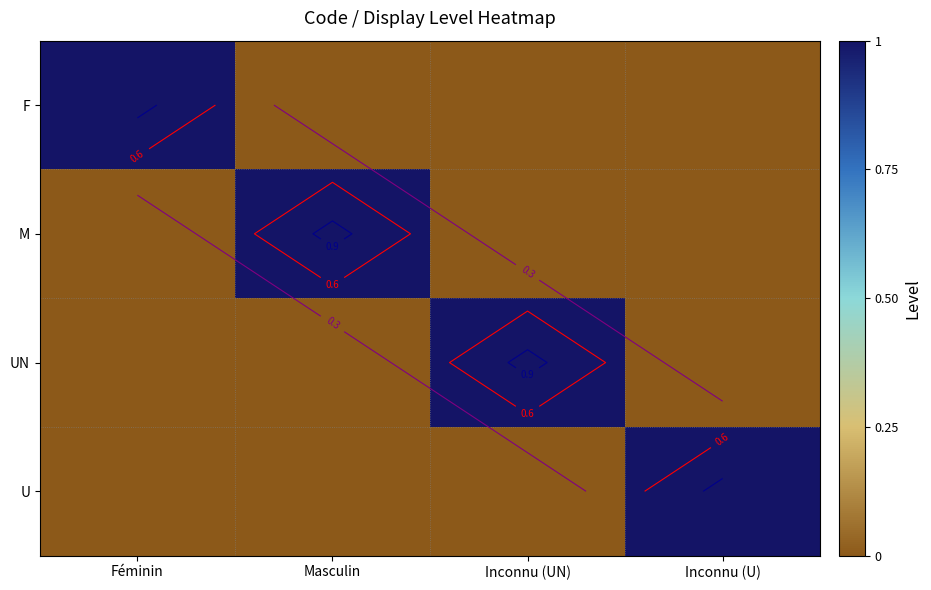

At which category is the sum across all series the highest?

Féminin